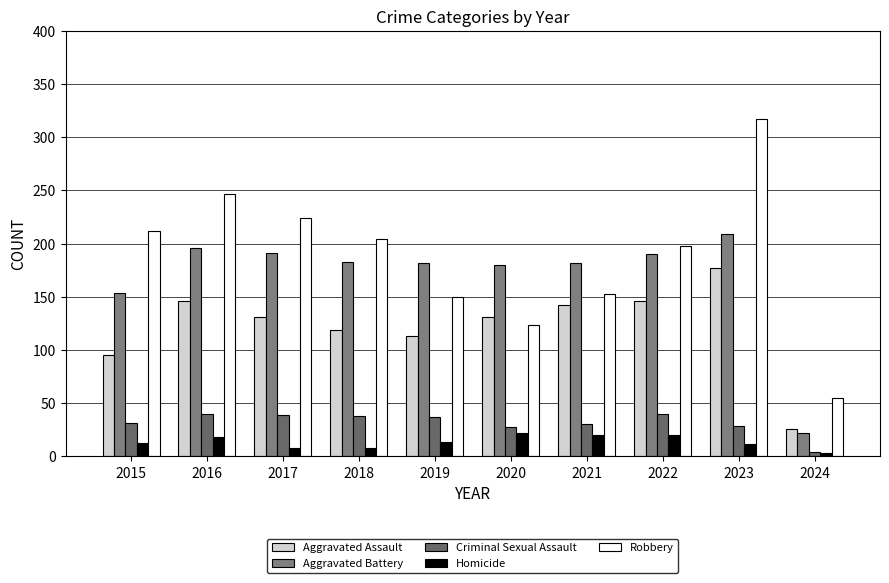

Is the value of Aggravated Battery at 2021 greater than the value of Aggravated Assault at 2017?

Yes